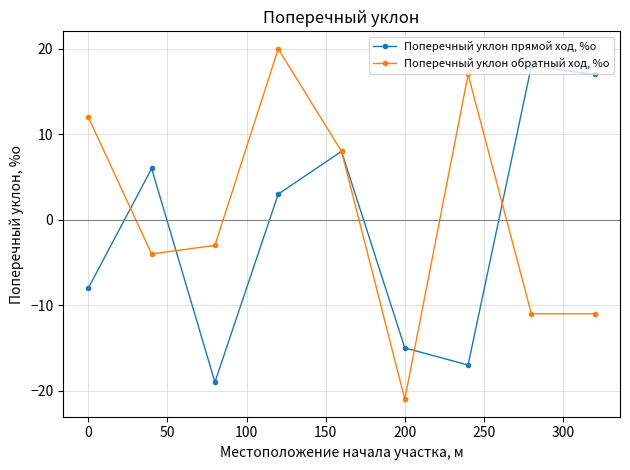

What is the sum of all Поперечный уклон обратный ход, %о values?

7